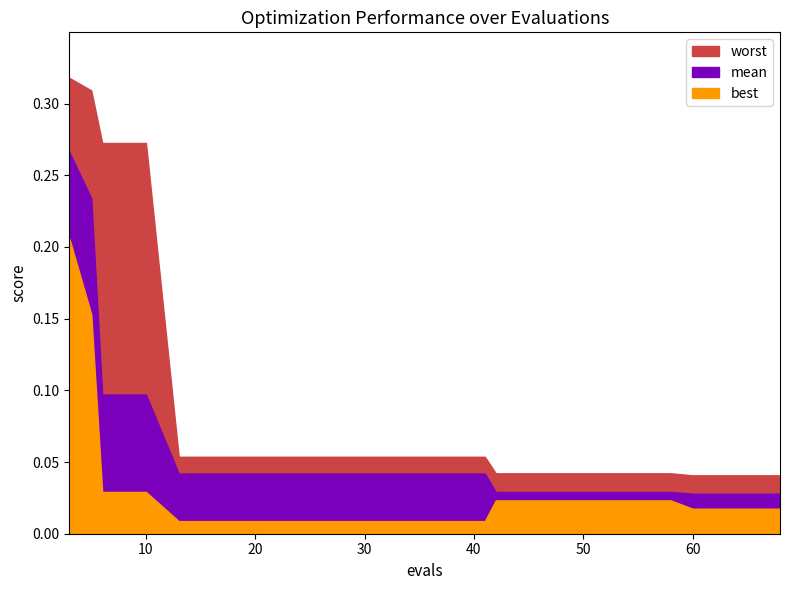

True or false: mean and best cross at least once.

False